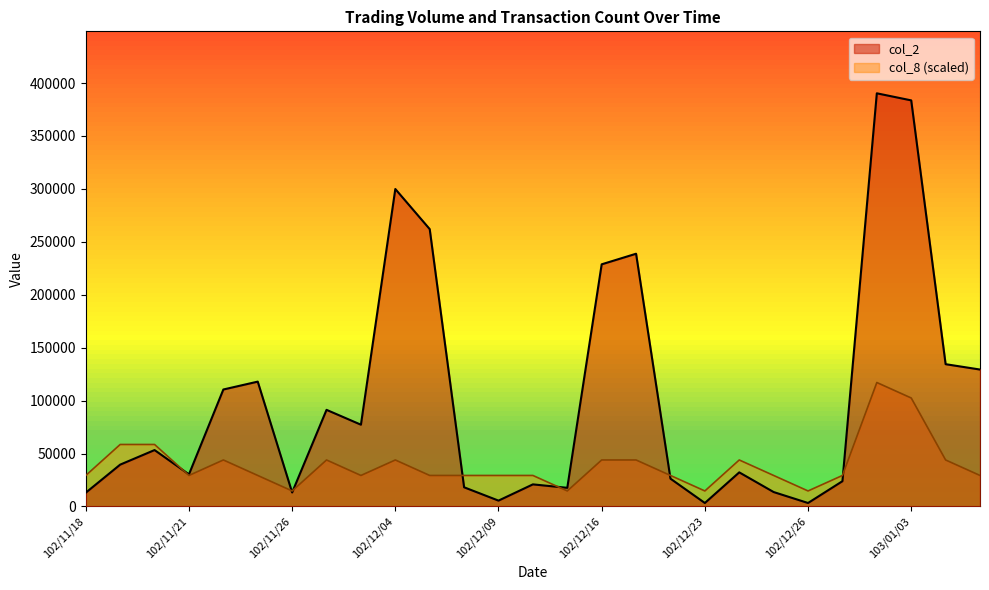

Between 102/12/11 and 103/01/06, which is larger?

103/01/06